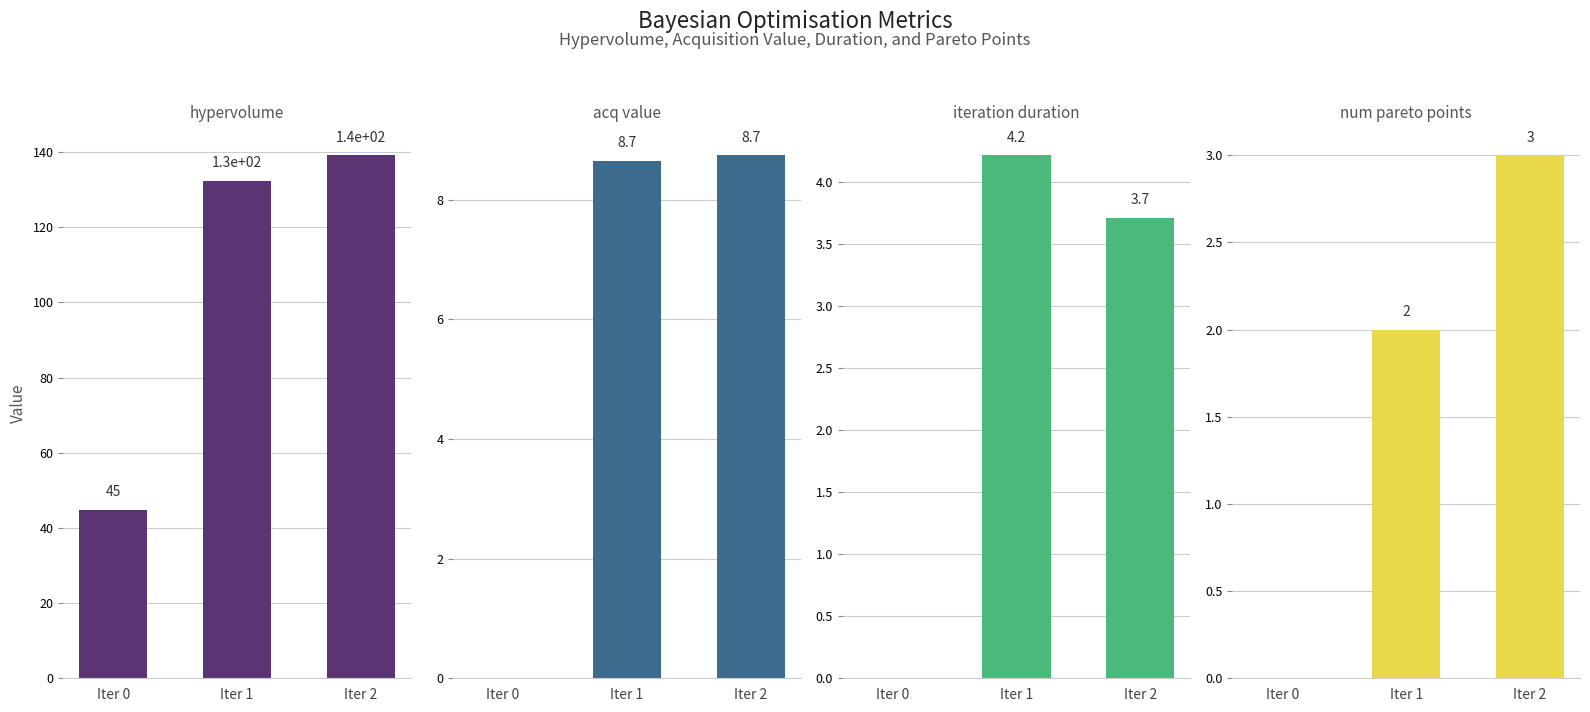

Which has a higher value, Iter 2 or Iter 0?

Iter 2